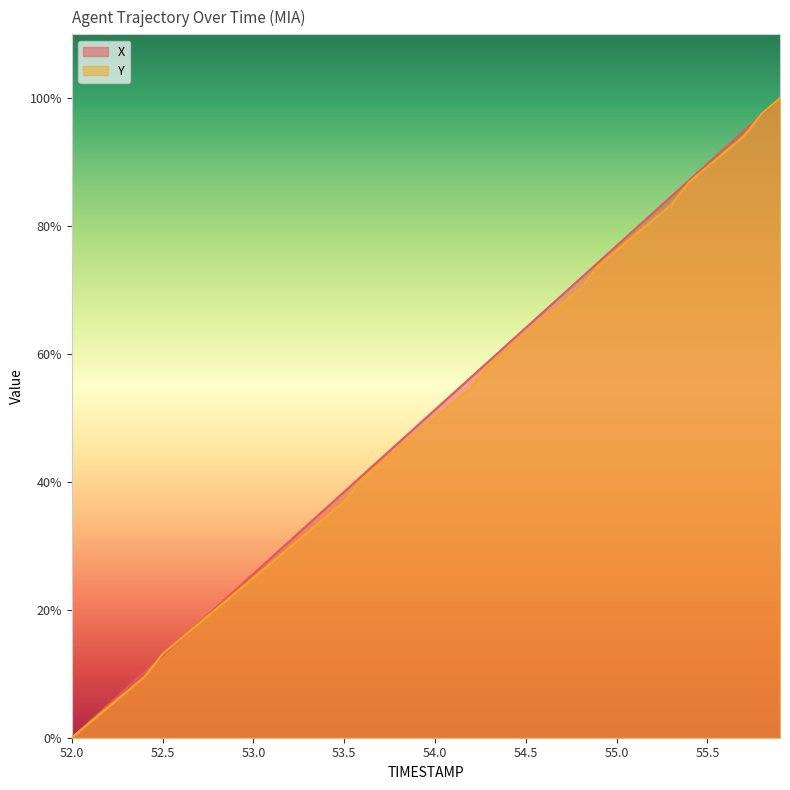

List the series in order of their overall mean, lowest first.

Y, X